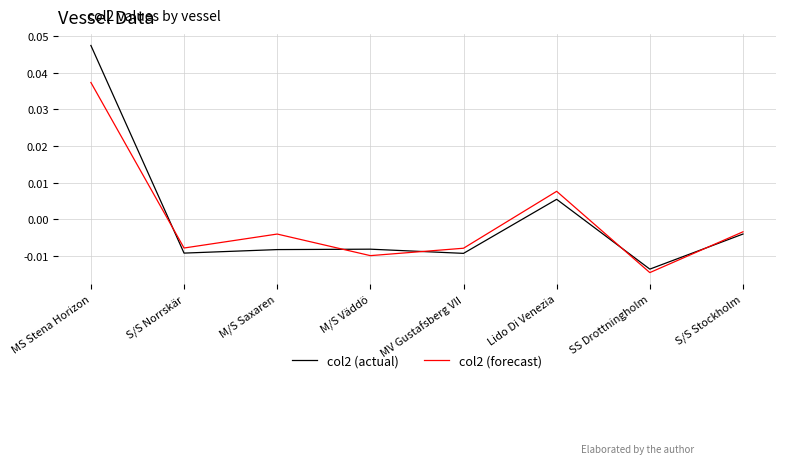

How many lines are shown in the chart?

2